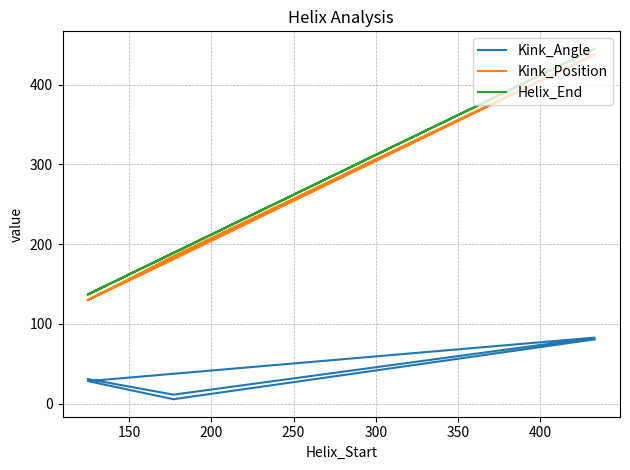

What is the average value of the Kink_Position series?

250.3